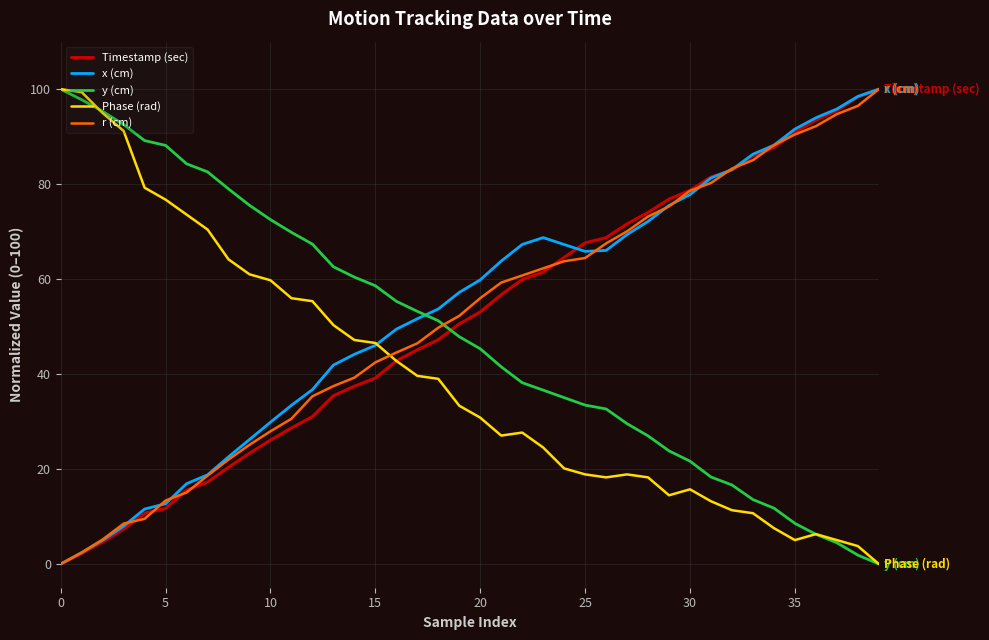

How many intersections are there between x (cm) and y (cm)?

1